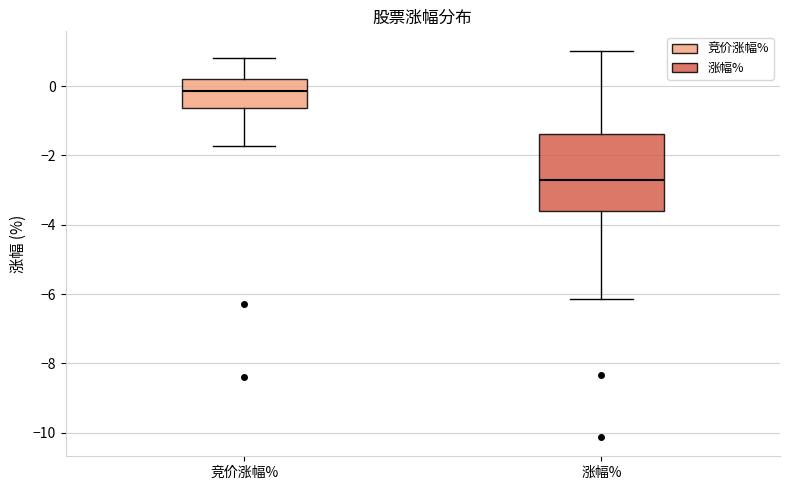

Which box has the lowest median line?

涨幅%